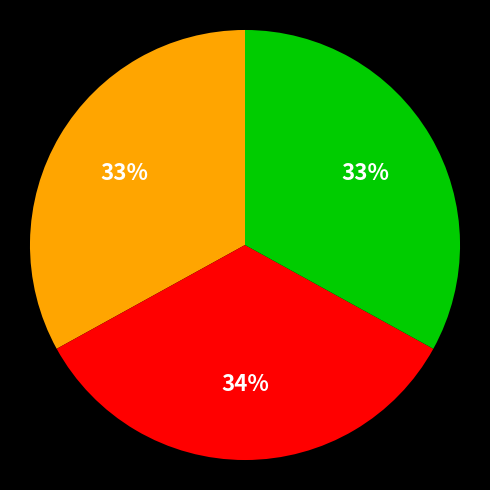

To the nearest percent, what is the average slice percentage?

33%